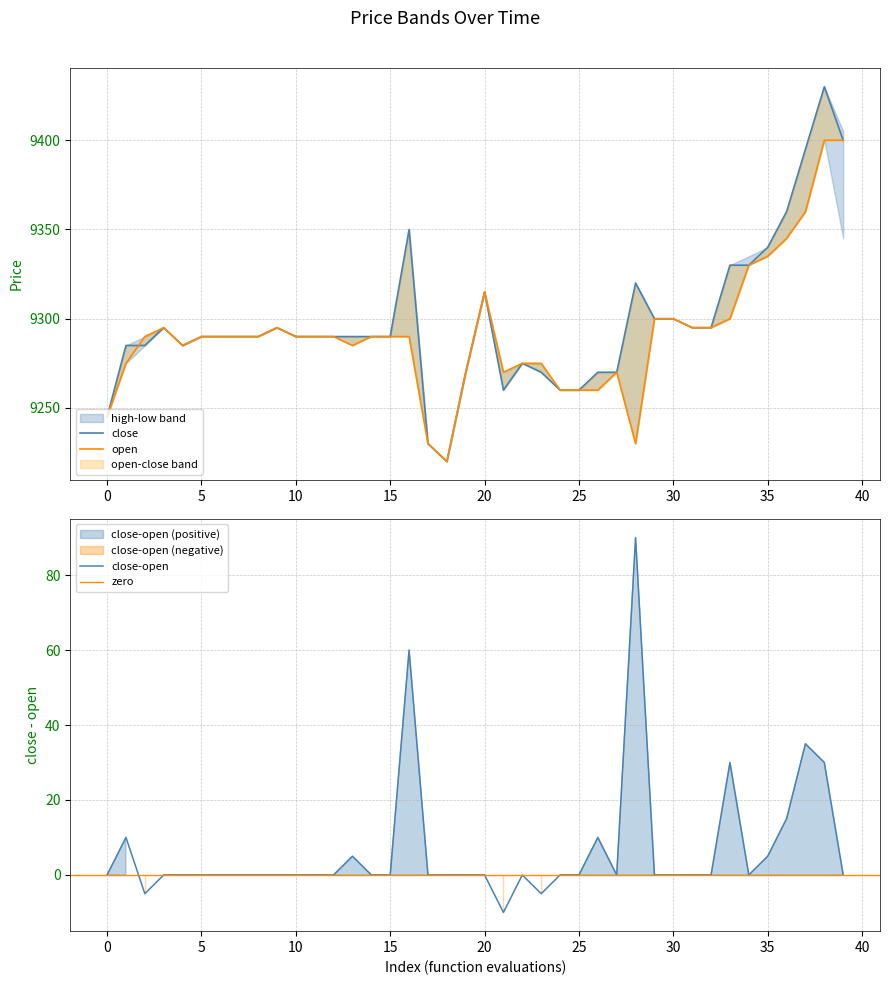

What is the value of the high point at the 12th from the left?

9290